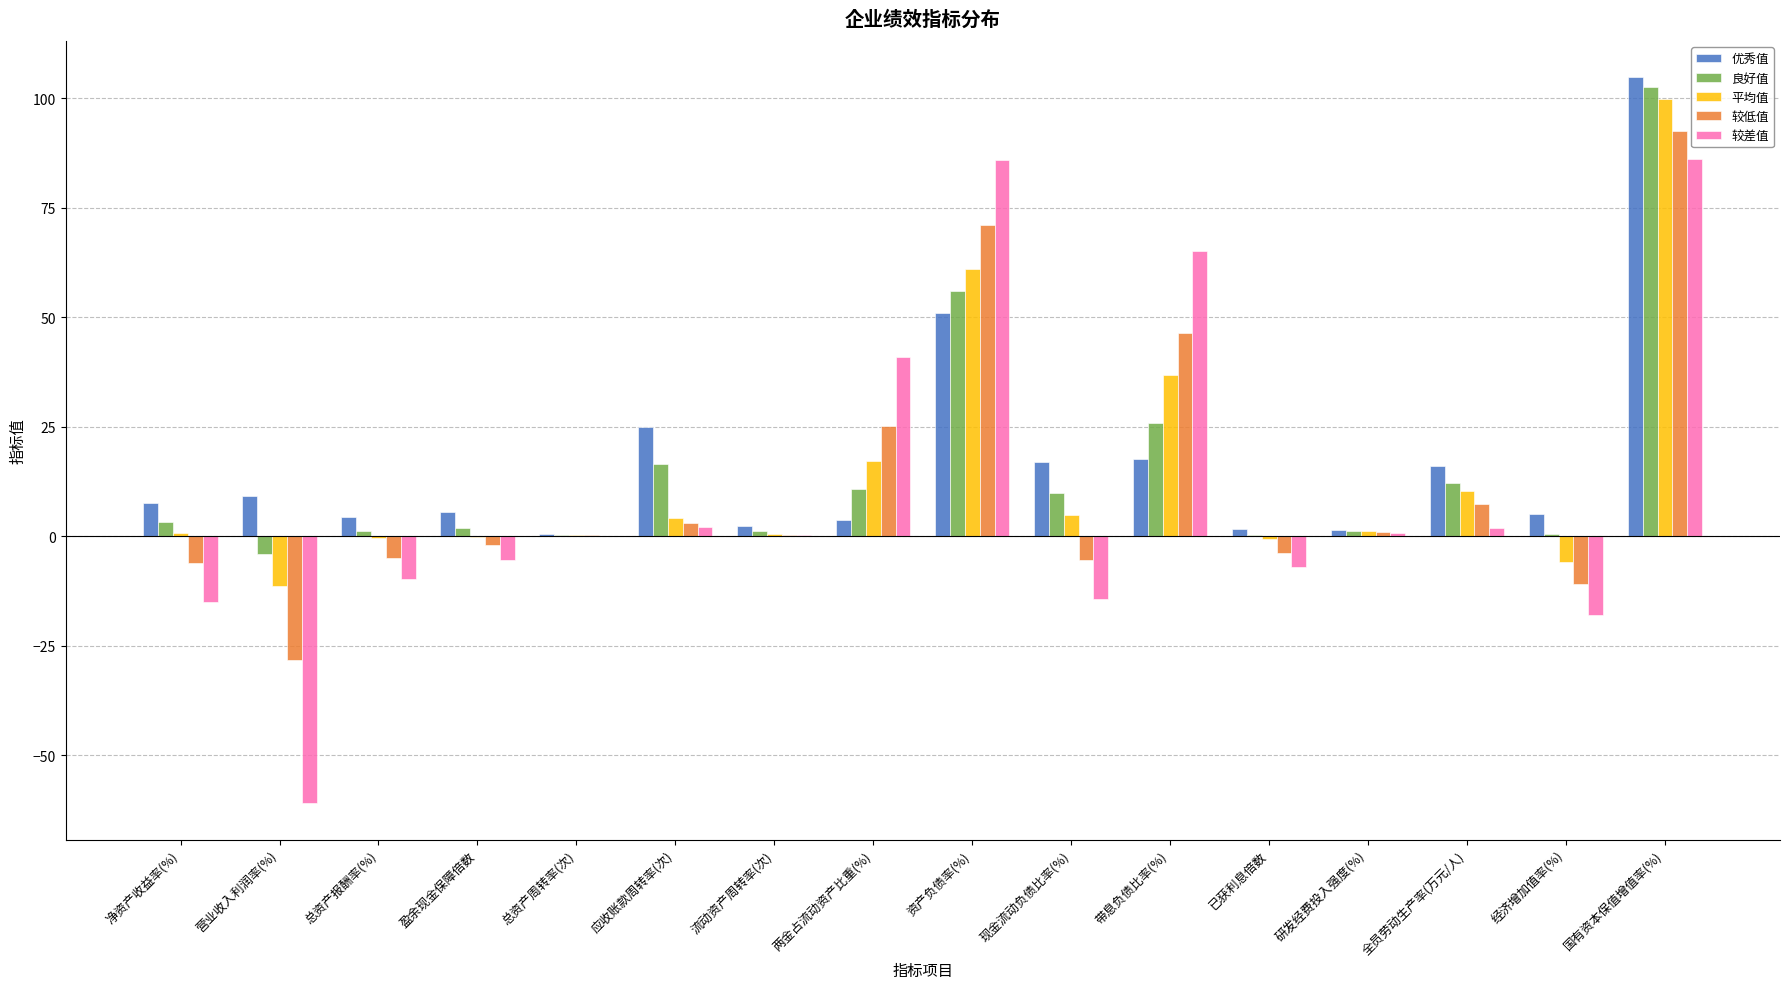

What is the average value of the 良好值 series?

15.0